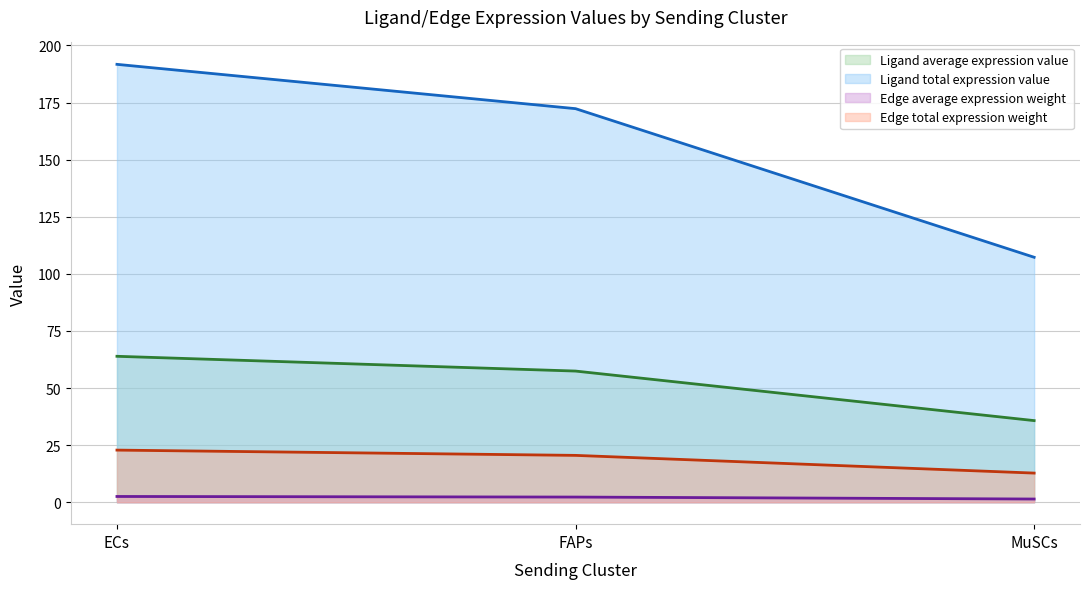

How many lines are shown in the chart?

4